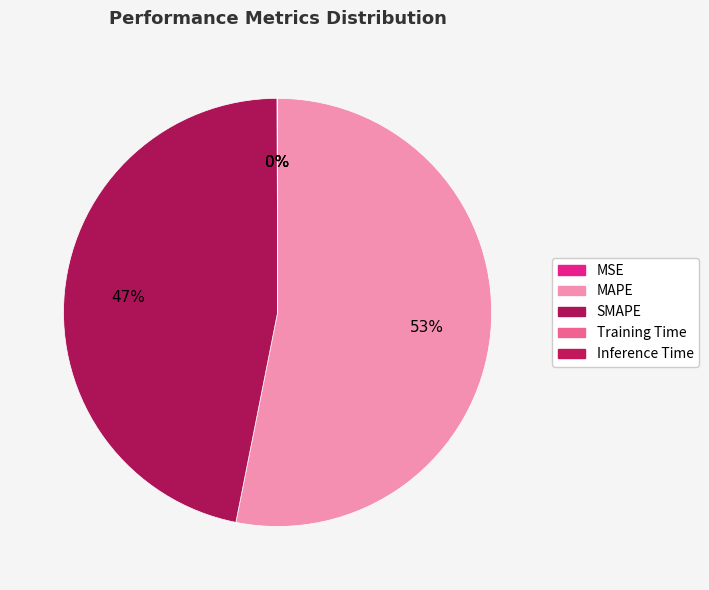

What is the change in value from MAPE to SMAPE?

-3.2